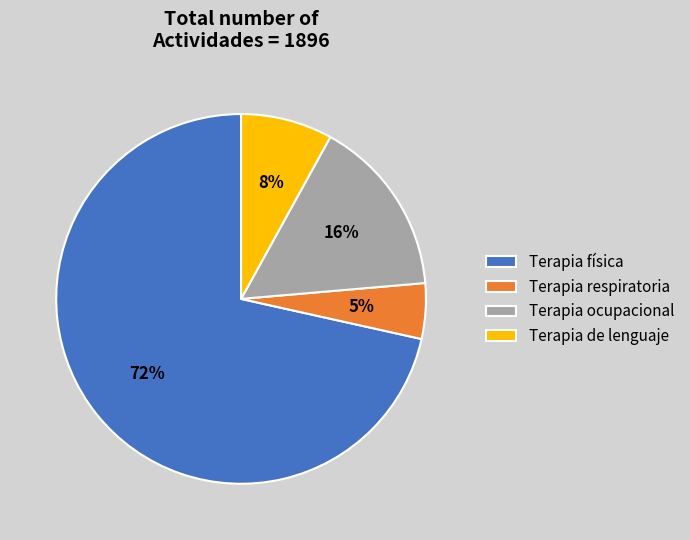

To the nearest percent, what is the combined percentage of Terapia ocupacional and Terapia física?

87%